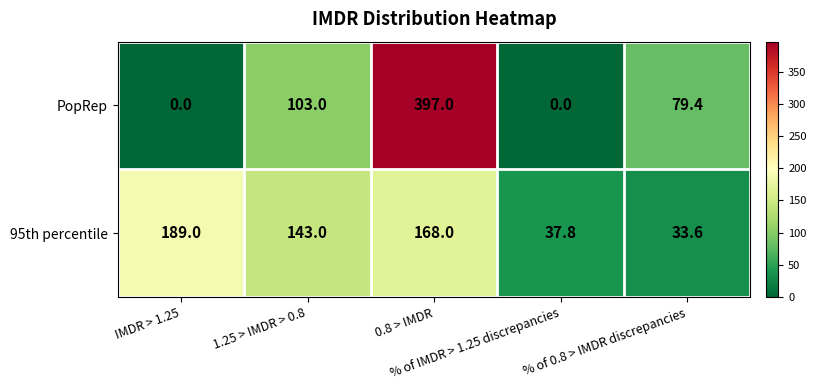

At which category does the chart reach its peak across all series?

0.8 > IMDR